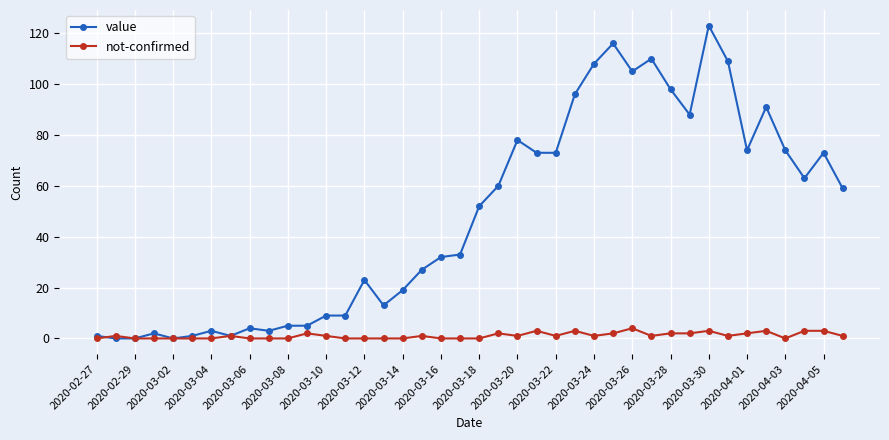

Which series has the largest total across all categories?

value